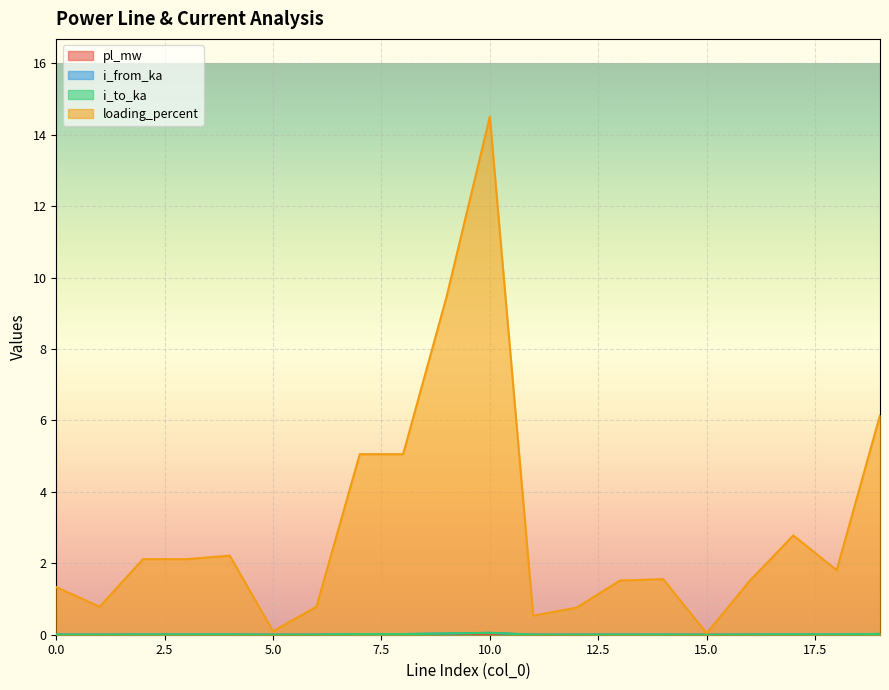

What is the total value across all series at 19?

6.2